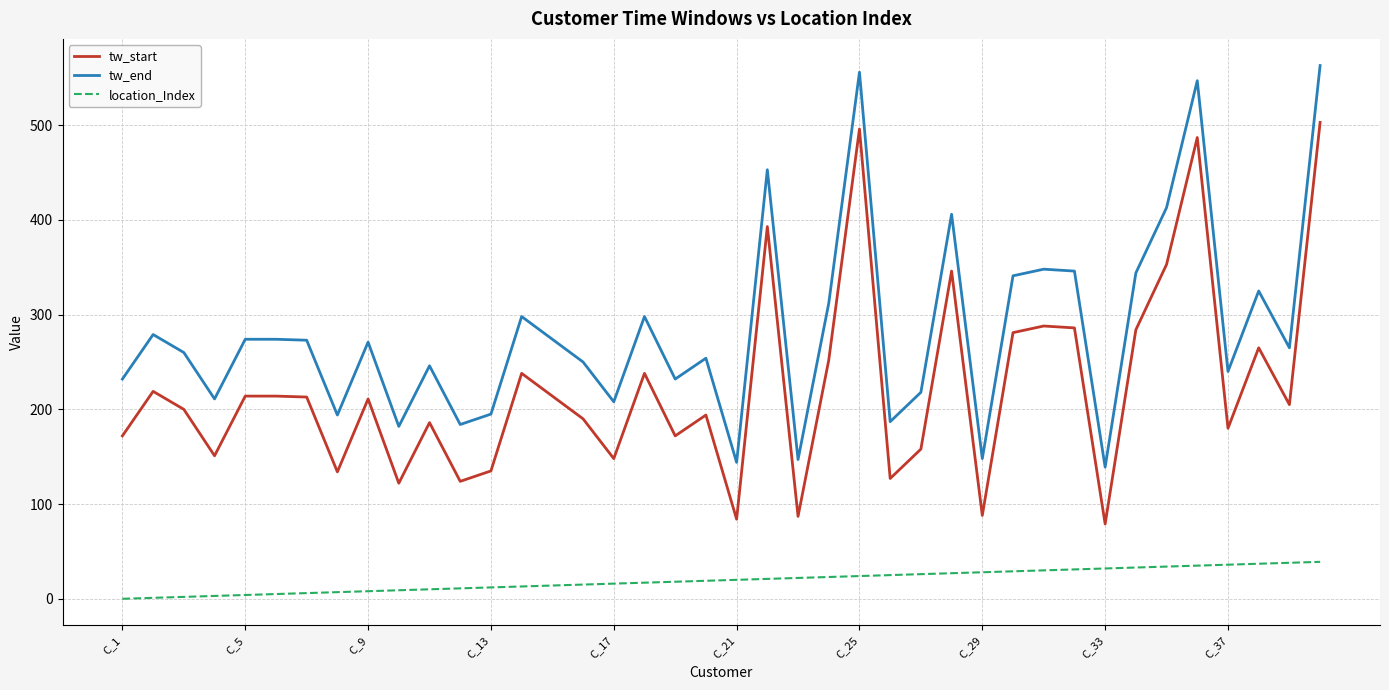

True or false: tw_start and tw_end intersect in this chart.

False